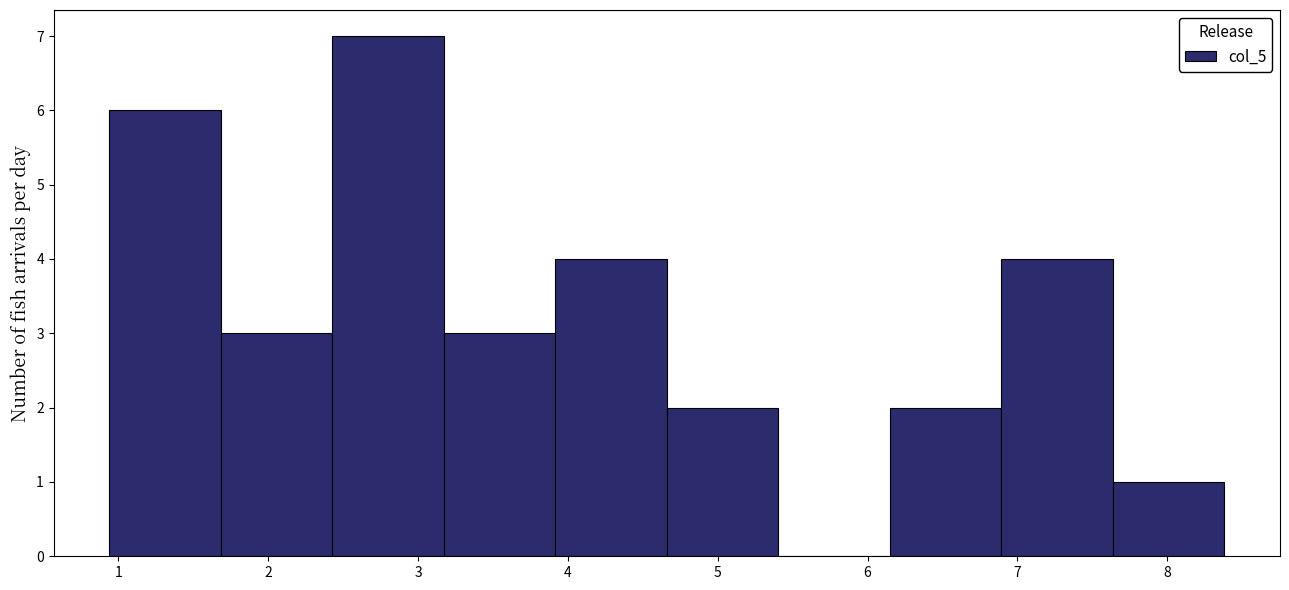

Reading left to right, list every bar in this chart as the range it spans on the x-axis followed by its height. Neither the bar edges nor the heights are printed on the chart, so give them approximately, as read against the axes.

0.9 to 1.7: 6
1.7 to 2.4: 3
2.4 to 3.2: 7
3.2 to 3.9: 3
3.9 to 4.7: 4
4.7 to 5.4: 2
5.4 to 6.1: 0
6.1 to 6.9: 2
6.9 to 7.6: 4
7.6 to 8.4: 1